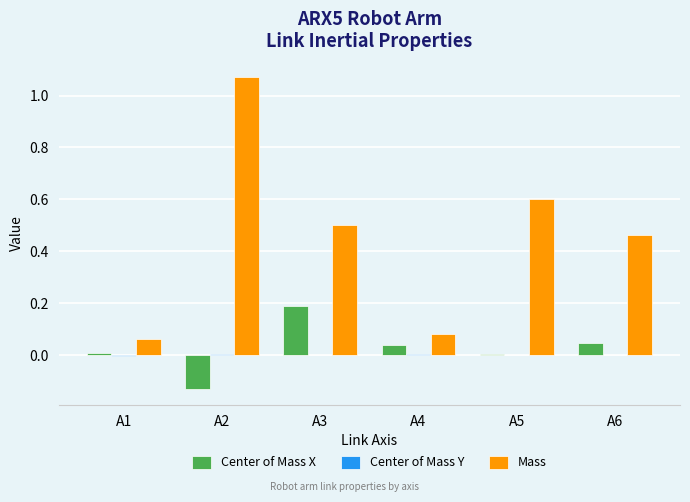

True or false: Center of Mass X has a value of 0.0 at A6.

True